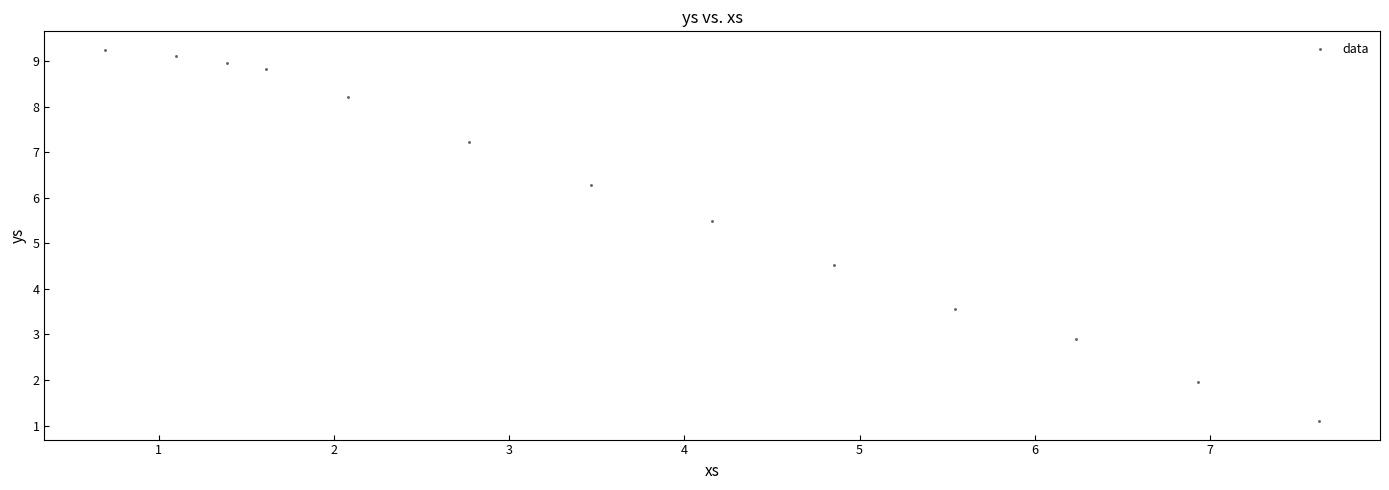

What is the range of X values (max minus min)?

6.9